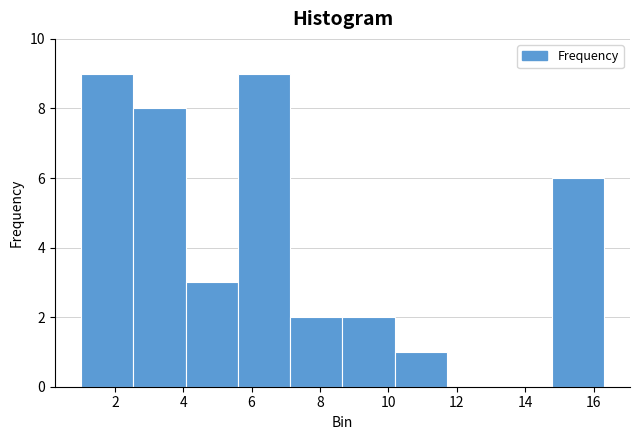

Reading left to right, transcribe this chart: for each bar, give the range it covers on the x-axis and its height. Neither the bar edges nor the heights are printed on the chart, so give them approximately, as read against the axes.

1.0 to 2.6: 9
2.6 to 4.0: 8
4.0 to 5.6: 3
5.6 to 7.2: 9
7.2 to 8.6: 2
8.6 to 10.2: 2
10.2 to 11.8: 1
11.8 to 13.2: 0
13.2 to 14.8: 0
14.8 to 16.4: 6